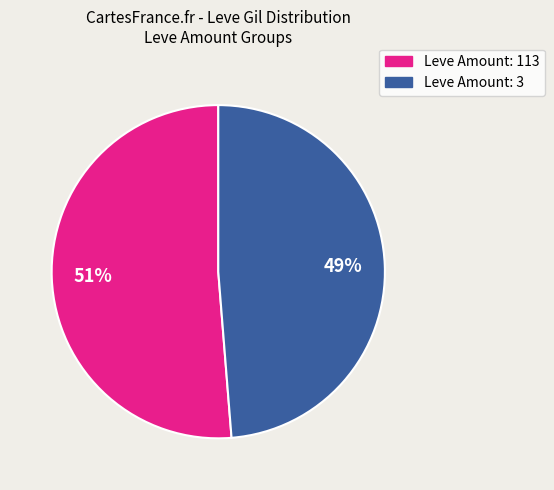

Is there any slice that represents more than half of the pie?

Yes